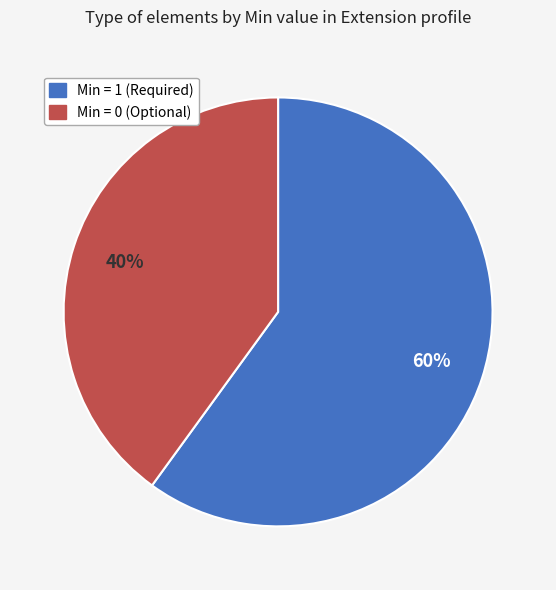

Approximately how many times larger is the value at Min = 1 (Required) compared to Min = 0 (Optional)?

1.5